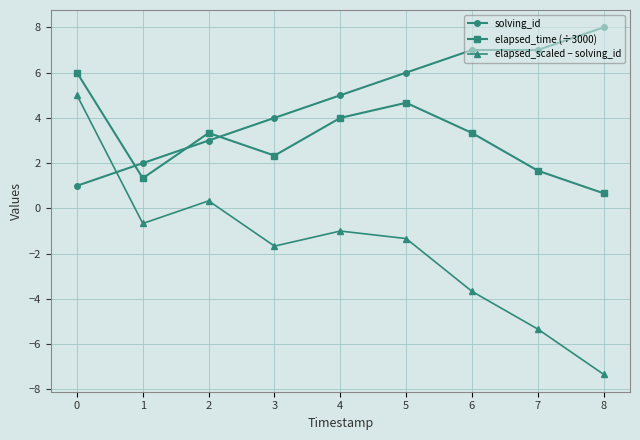

What is the difference between the highest and lowest values at 0?

5.0